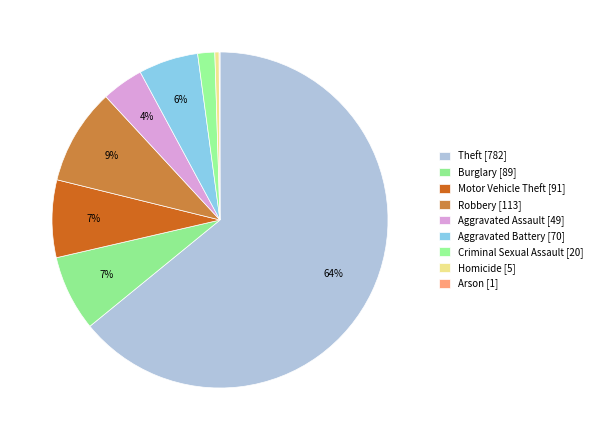

Rank the categories by value from lowest to highest.

Arson, Homicide, Criminal Sexual Assault, Aggravated Assault, Aggravated Battery, Burglary, Motor Vehicle Theft, Robbery, Theft